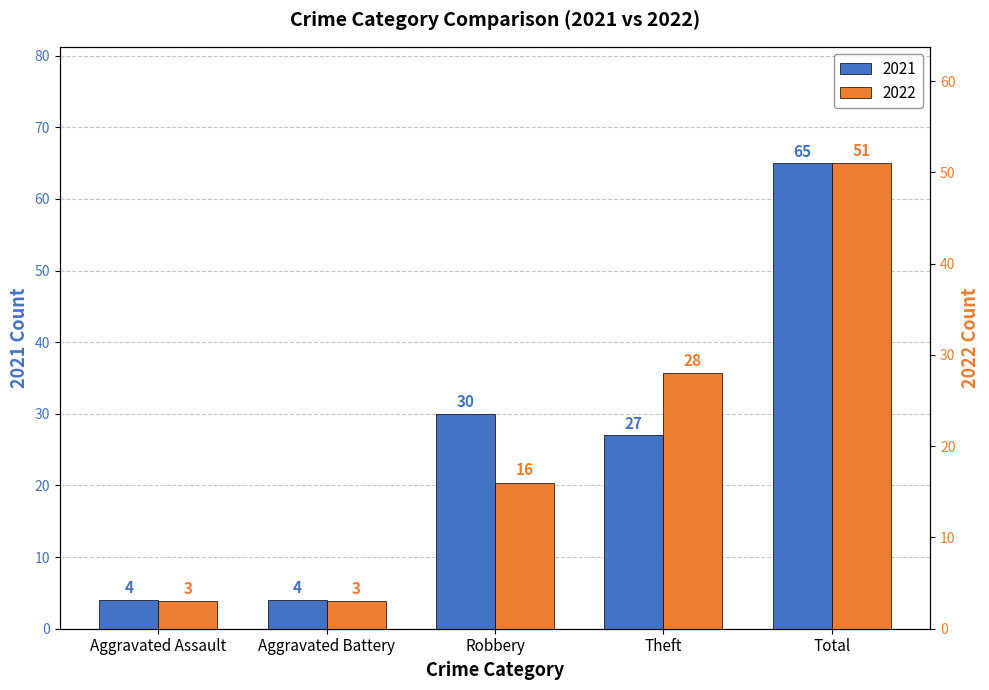

Count the number of categories in the chart.

5